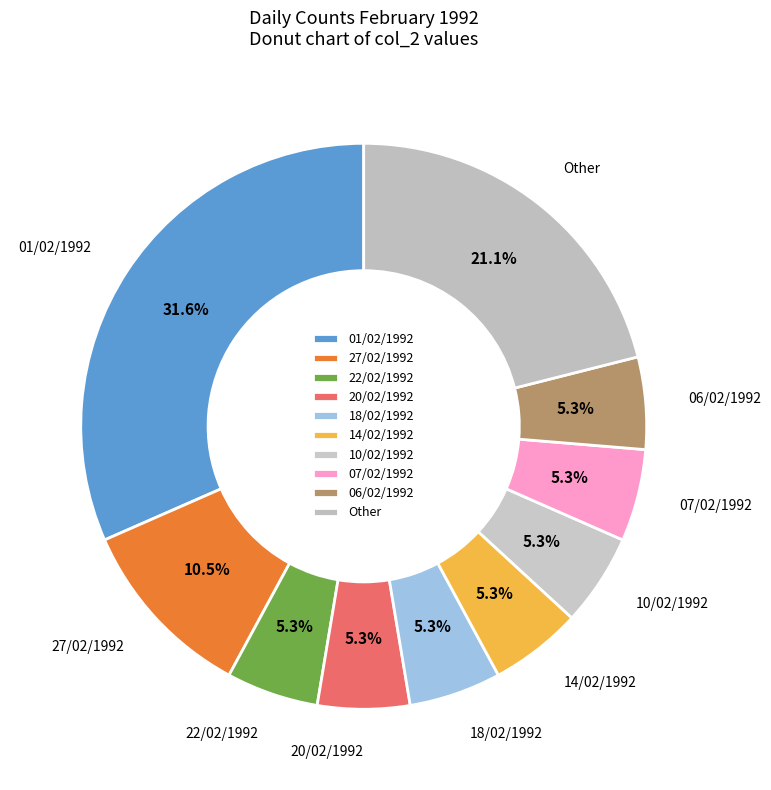

True or false: 14/02/1992 accounts for 5% of the total.

True